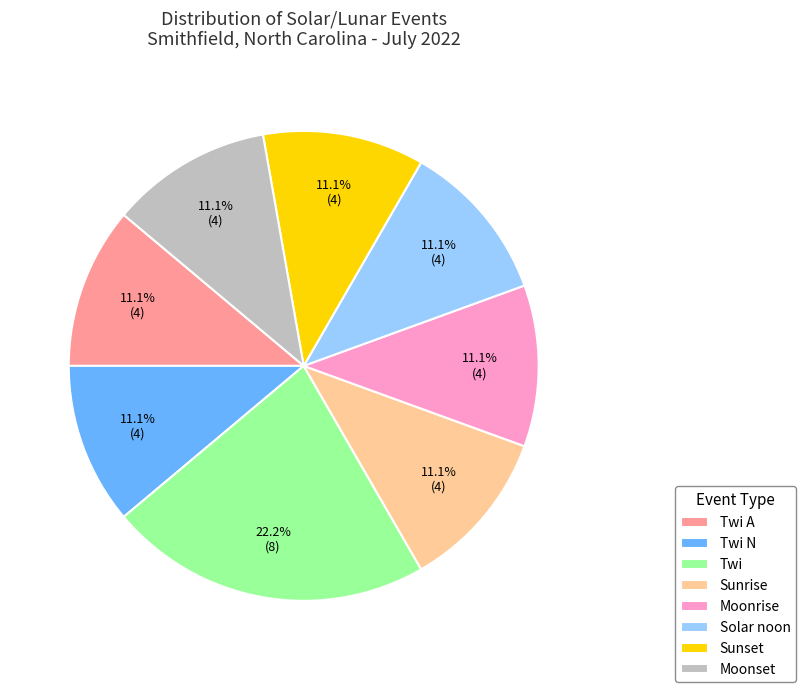

To the nearest percent, what portion does Twi A represent?

11%